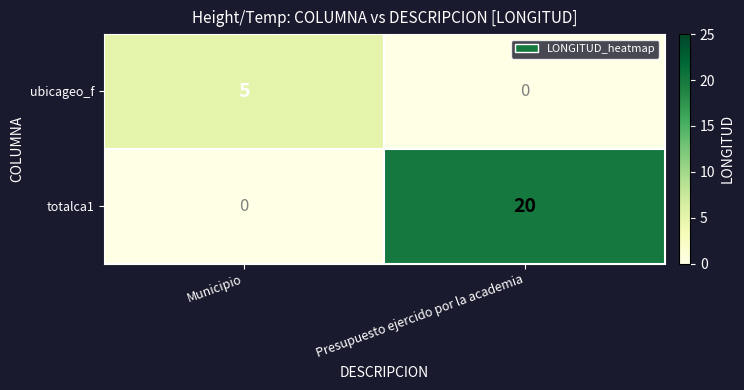

Reading left to right, list all the values displayed in this chart.

ubicageo_f: 5	0
totalca1: 0	20